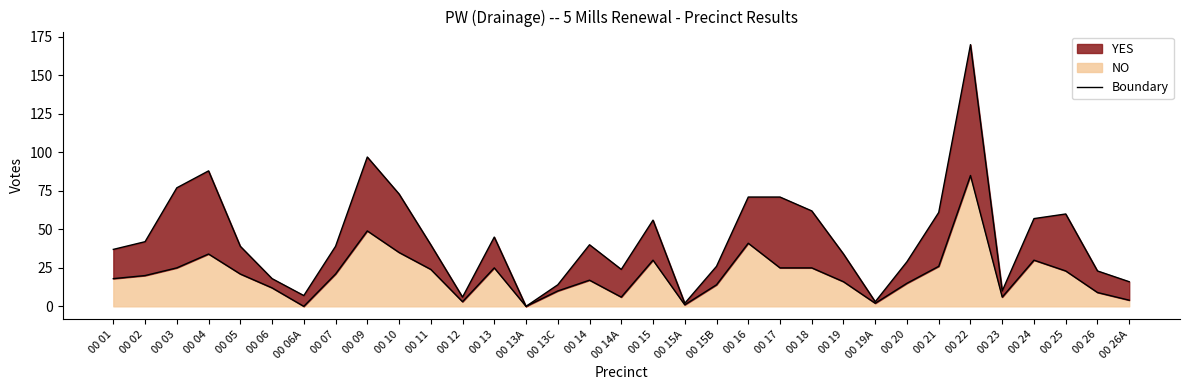

Where does the data first go above 20?

00 03